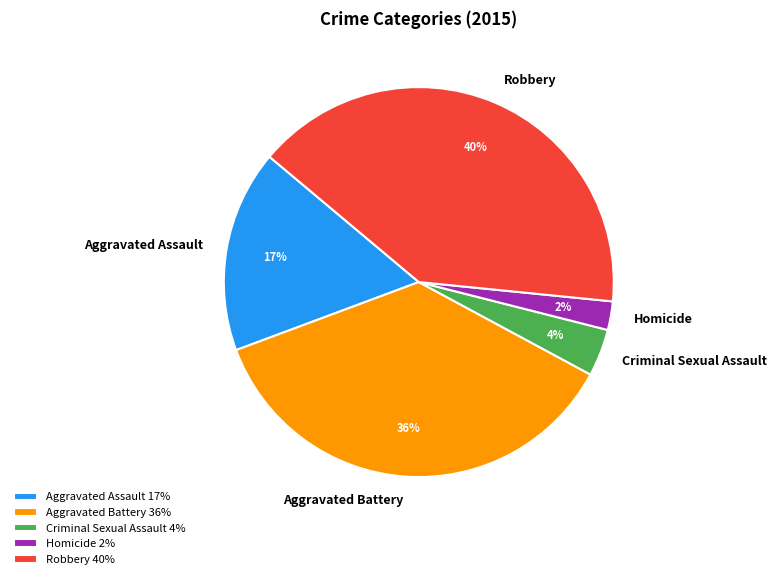

Rank the categories by value from lowest to highest.

Homicide, Criminal Sexual Assault, Aggravated Assault, Aggravated Battery, Robbery